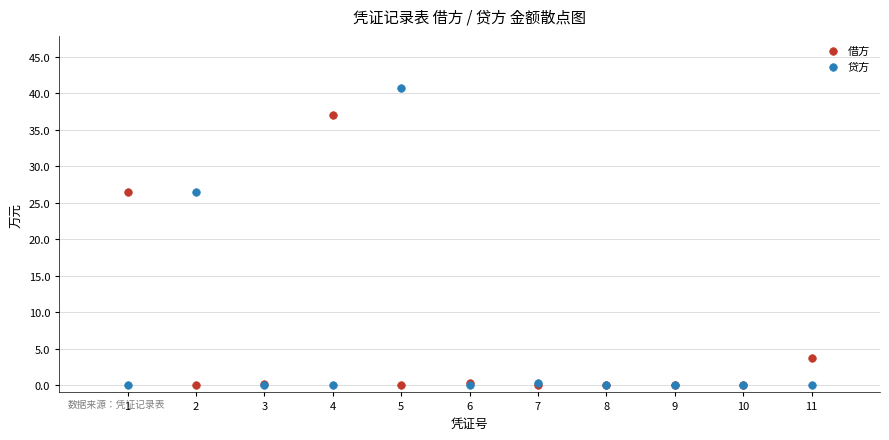

Which series reaches the maximum Y coordinate?

贷方